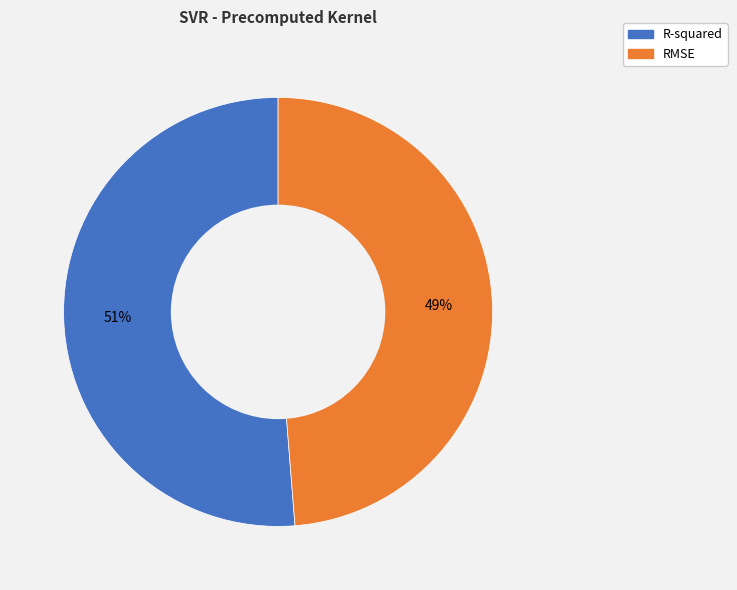

What is the largest slice in the pie chart?

R-squared